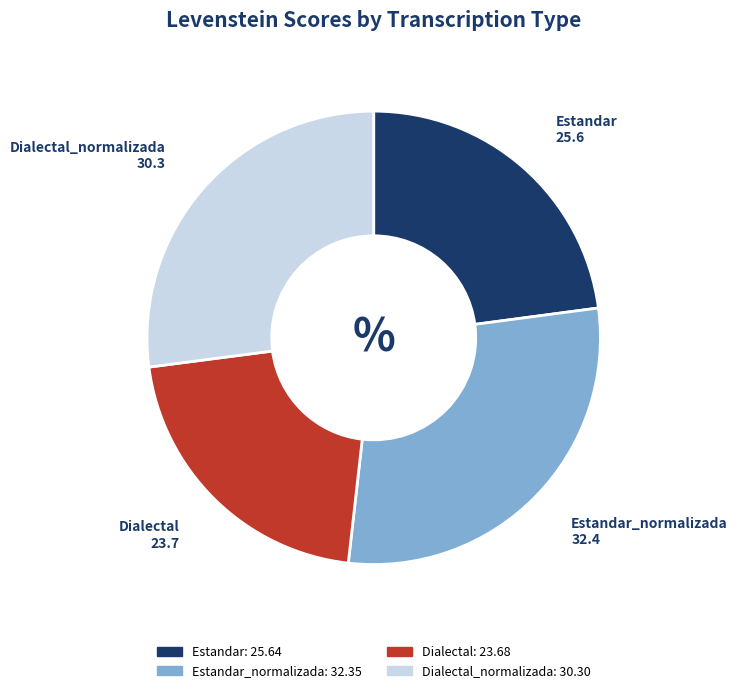

Does any single category account for the majority?

No